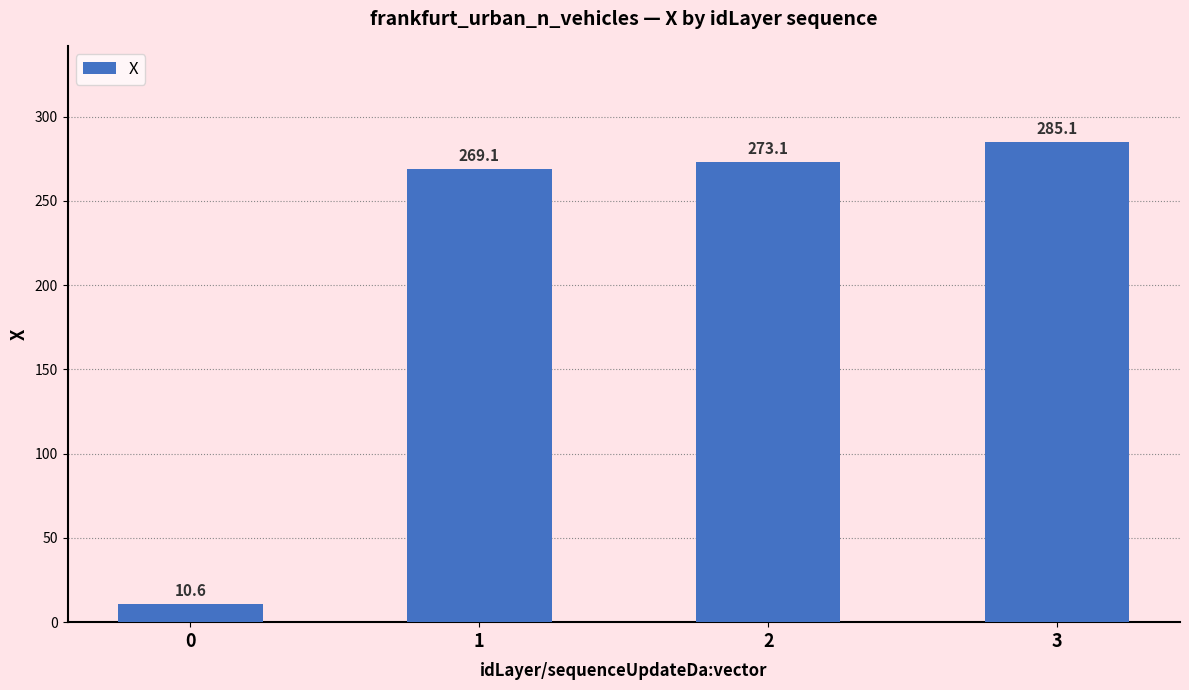

Rank the categories by value from highest to lowest.

3, 2, 1, 0